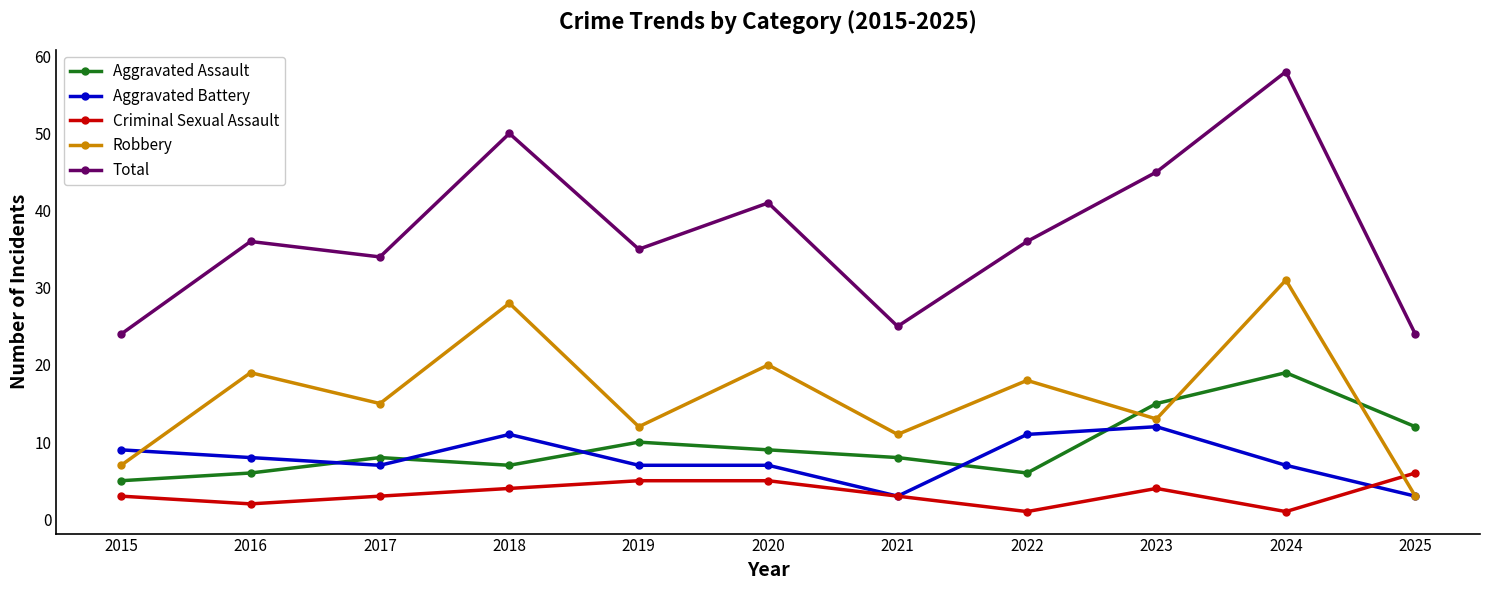

What is the total value across all series at 2017?

67